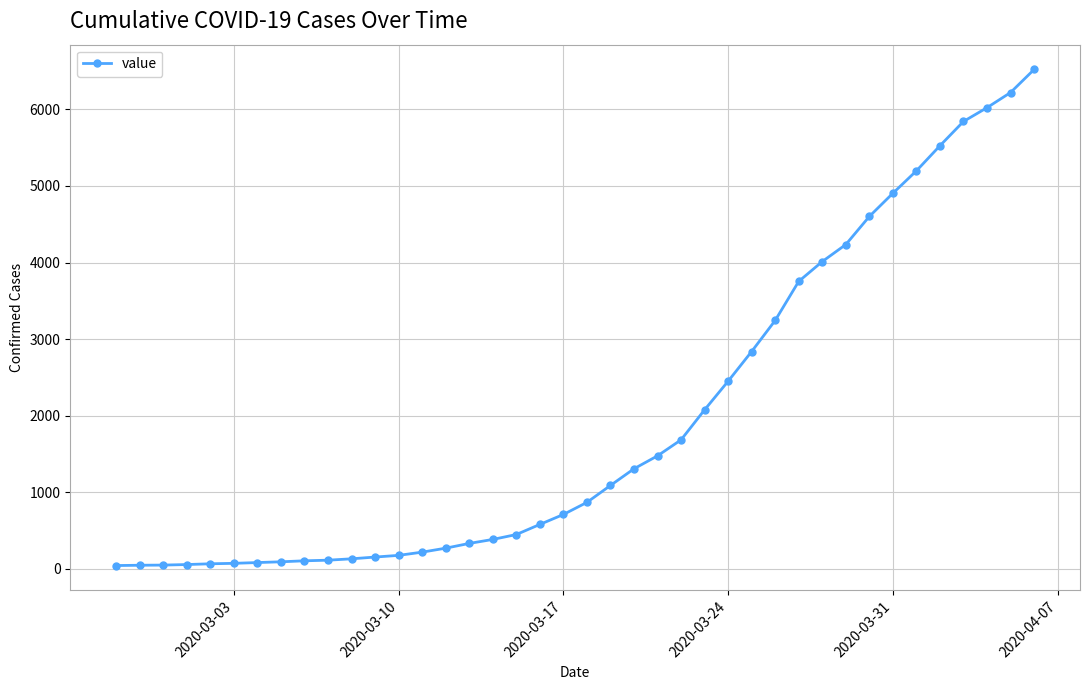

What is the greatest value displayed?

6522